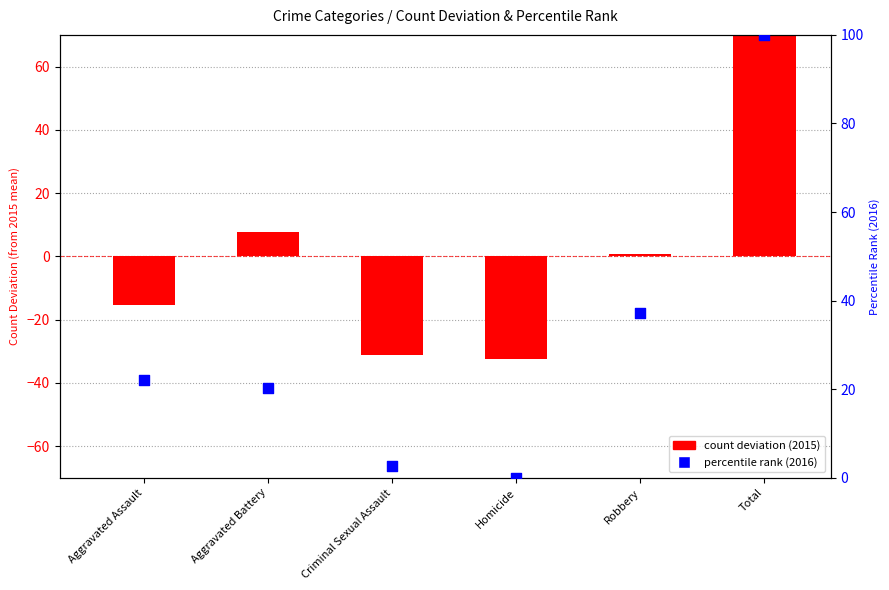

Which series has the largest total across all categories?

percentile rank within year